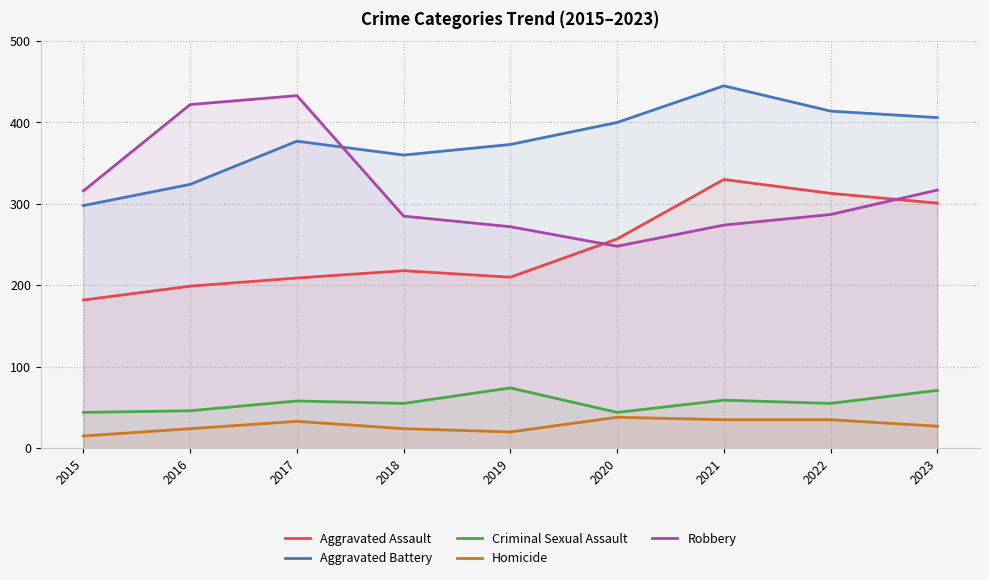

What is the difference between the maximum and minimum values in the Robbery series?

185